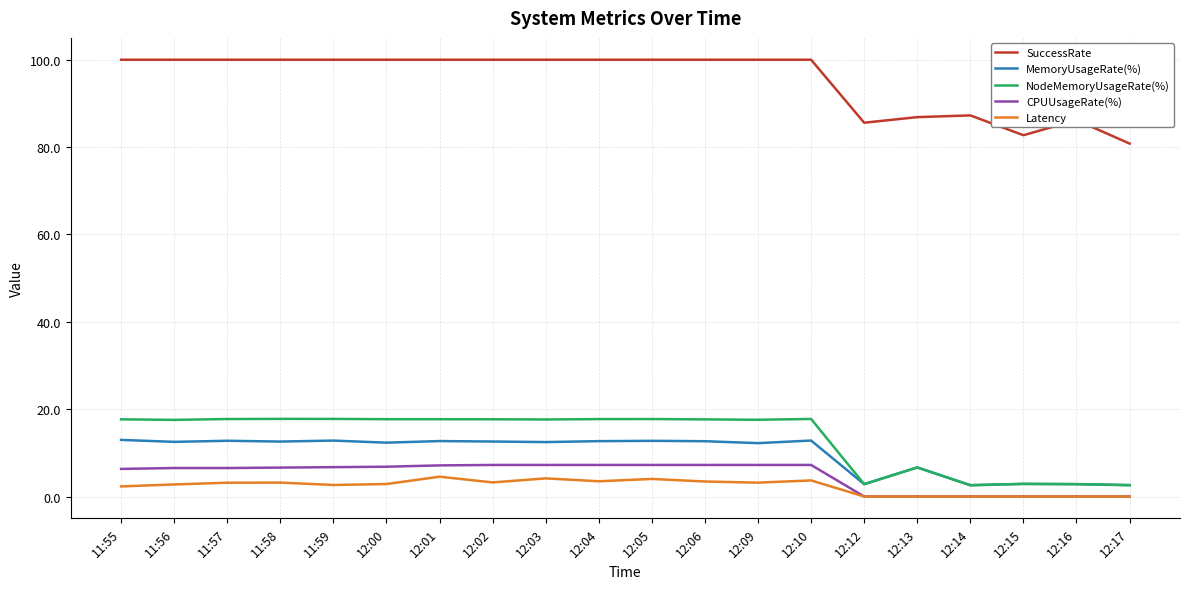

What is the maximum value shown in the chart?

100.0